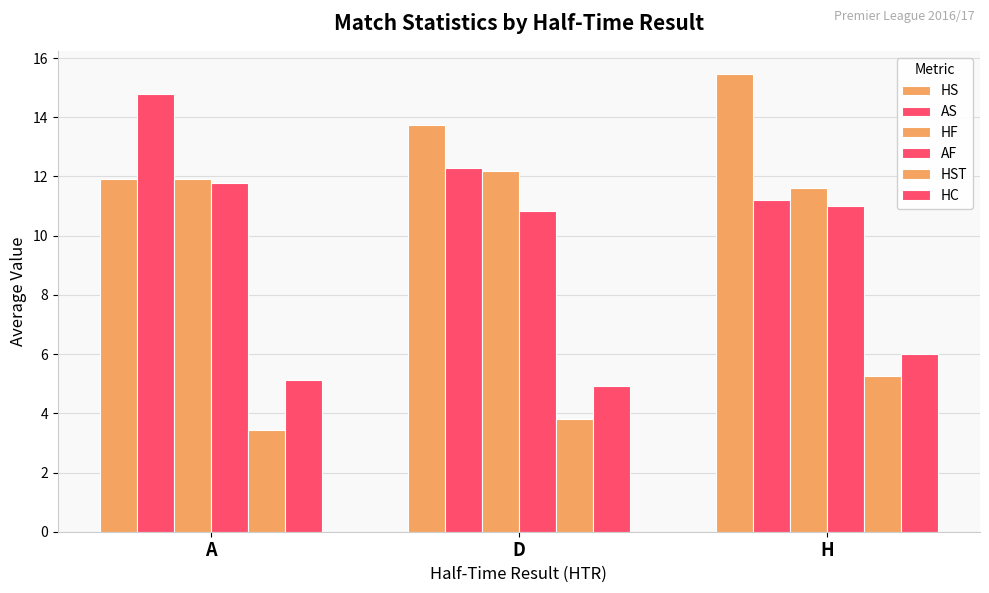

What is the sum of all AF values?

33.6